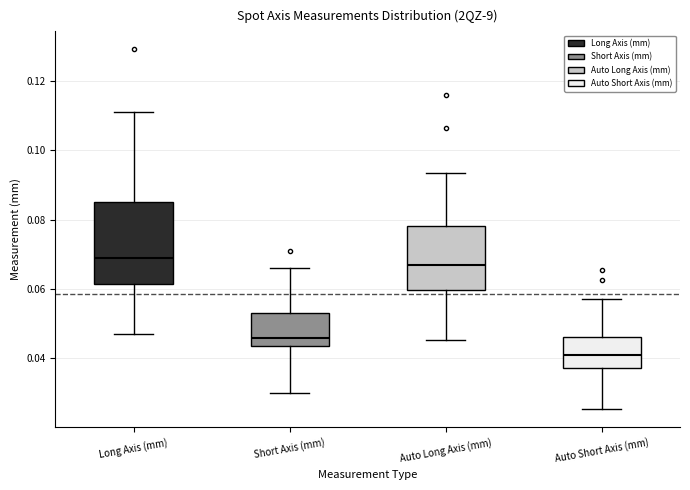

Where is the upper edge of the box for Short Axis (mm) on the y-axis? The values are not printed on the chart, so give them approximately, as read against the axis.

0.054